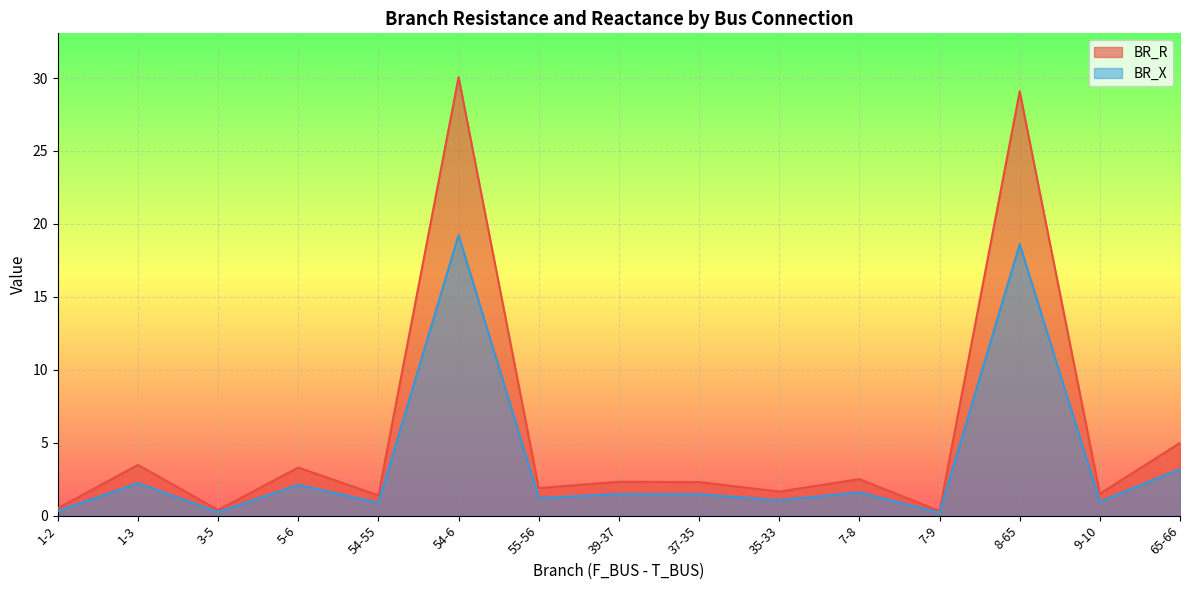

The BR_R series shows 0.7 at 55-56. True or false?

False